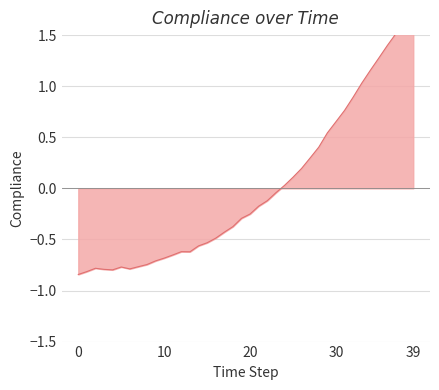

The value at 14 is -0.6. True or false?

True